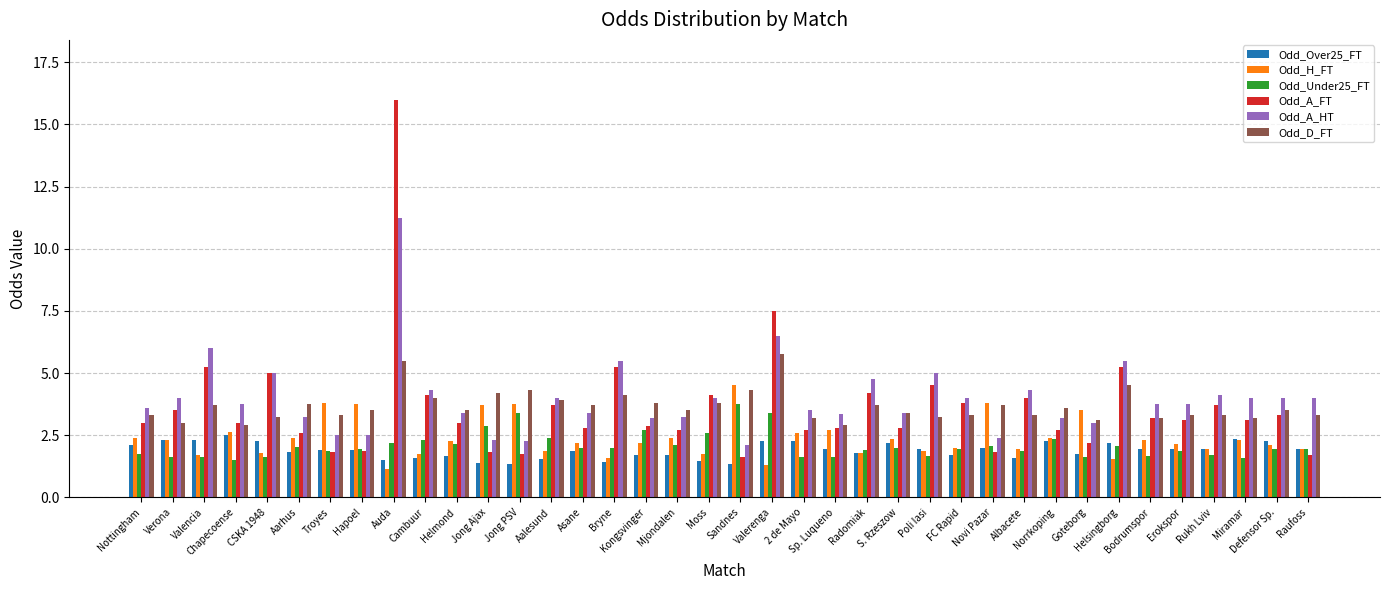

What is the sum of the Odd_Under25_FT values at Novi Pazar and Verona?

3.7